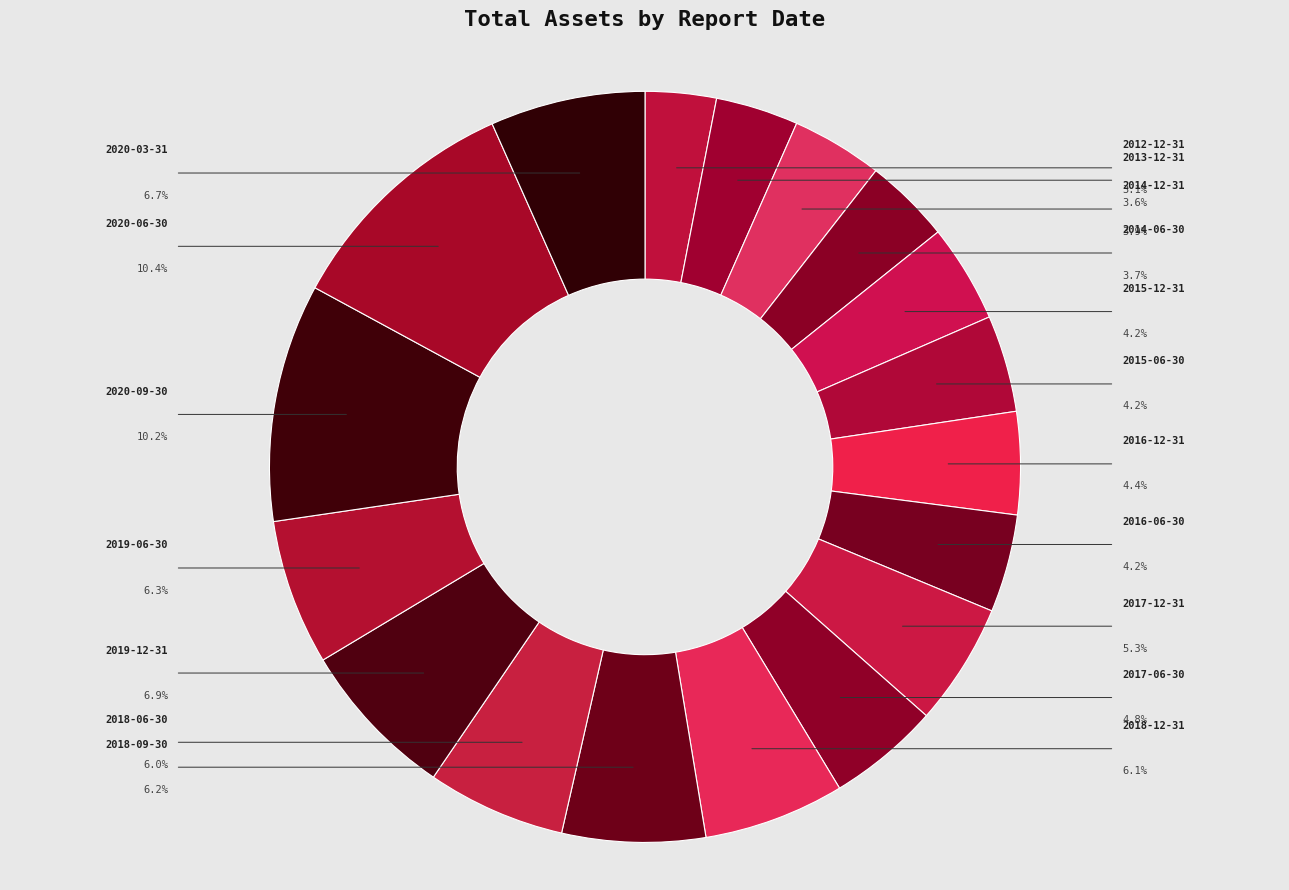

To the nearest percent, what percentage of the pie is 2020-06-30?

10%